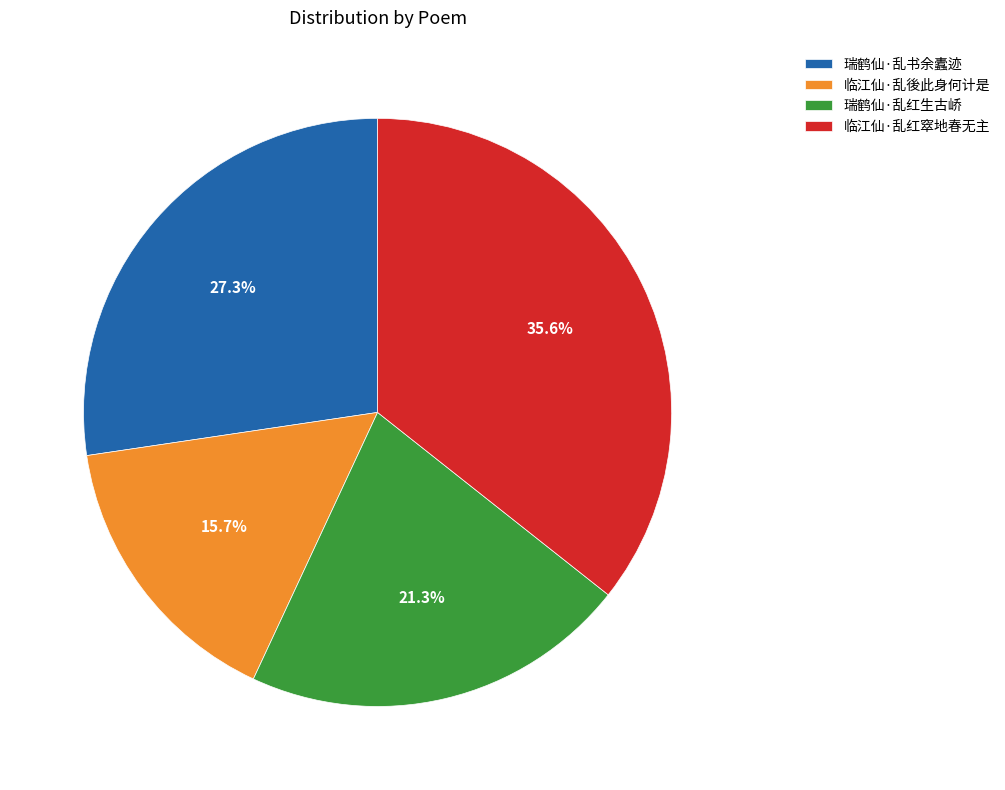

What is the ratio of the value at 临江仙·乱红窣地春无主 to the value at 瑞鹤仙·乱书余蠹迹?

1.3